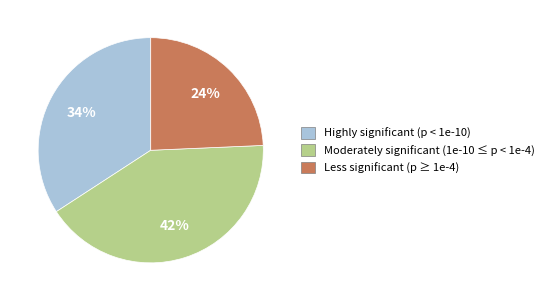

Does Moderately significant (1e-10 ≤ p < 1e-4) account for over 50% of the chart?

No